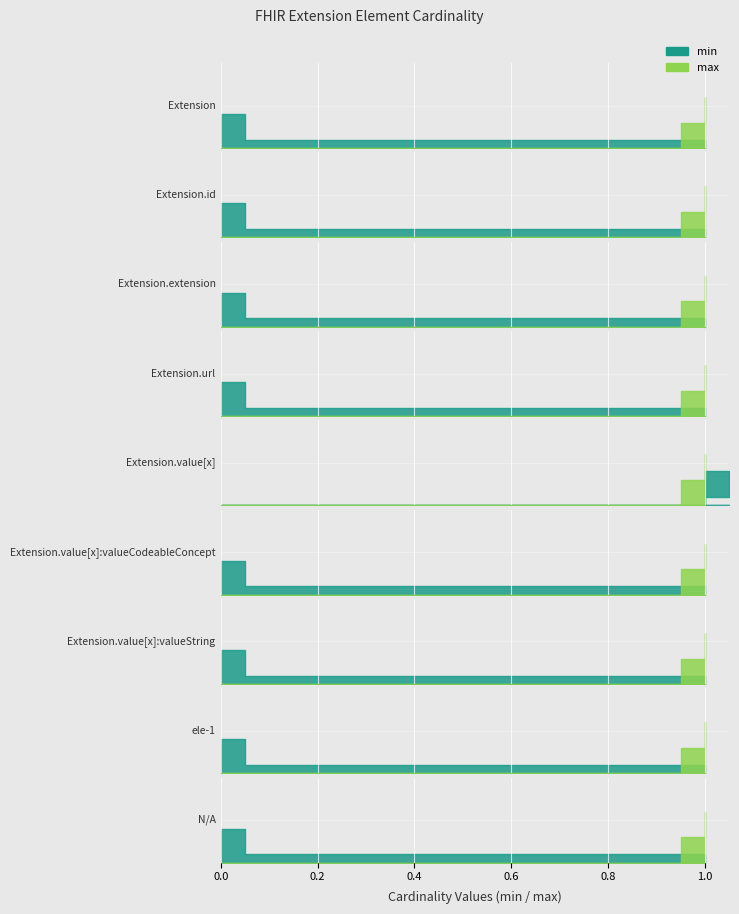

What are all the series names shown in the legend?

min, max